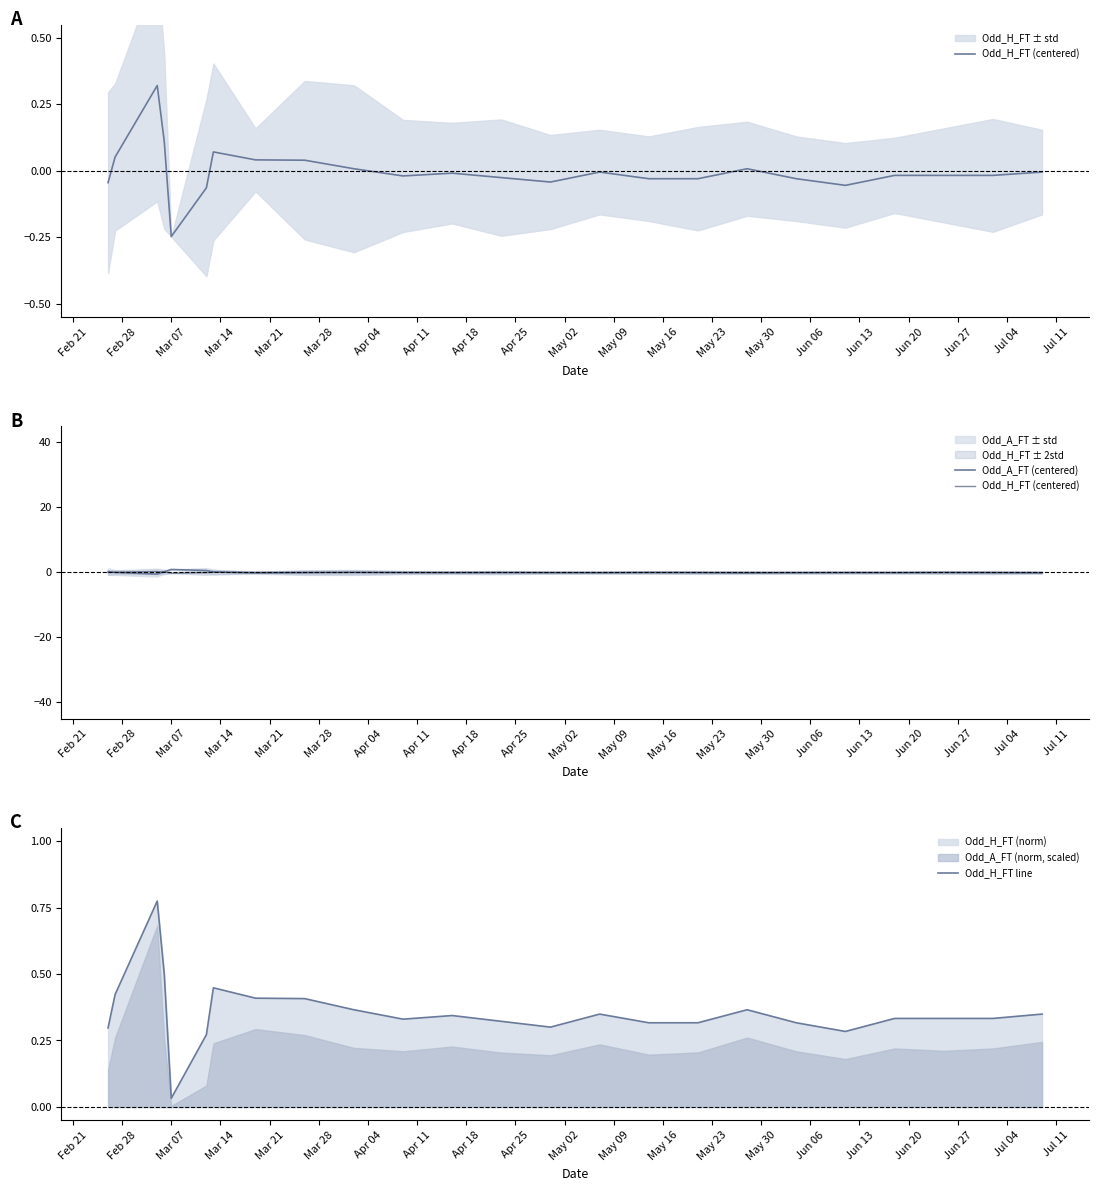

Which label corresponds to the smallest value in the chart?

Mar 07